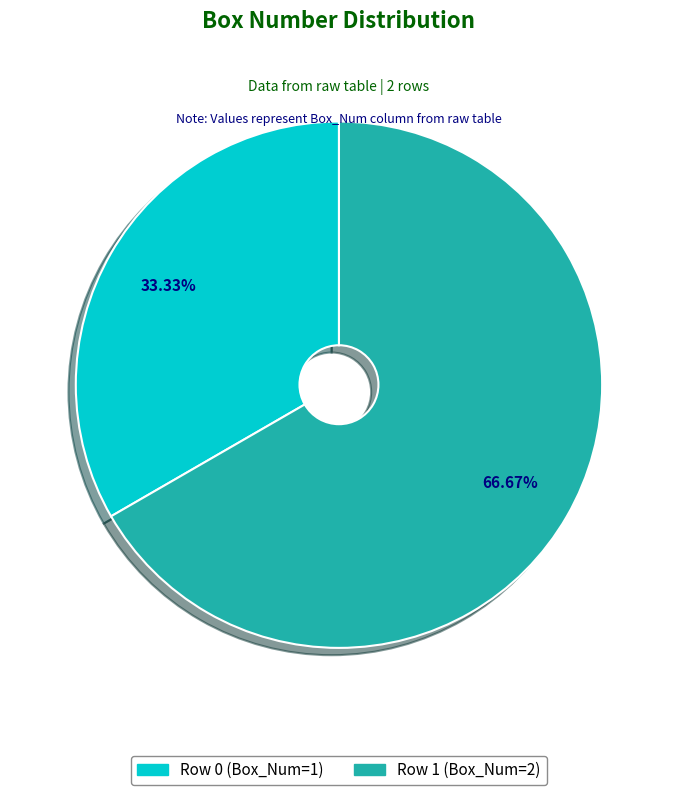

Approximately how many times larger is the value at Row 1 (Box_Num=2) compared to Row 0 (Box_Num=1)?

2.0